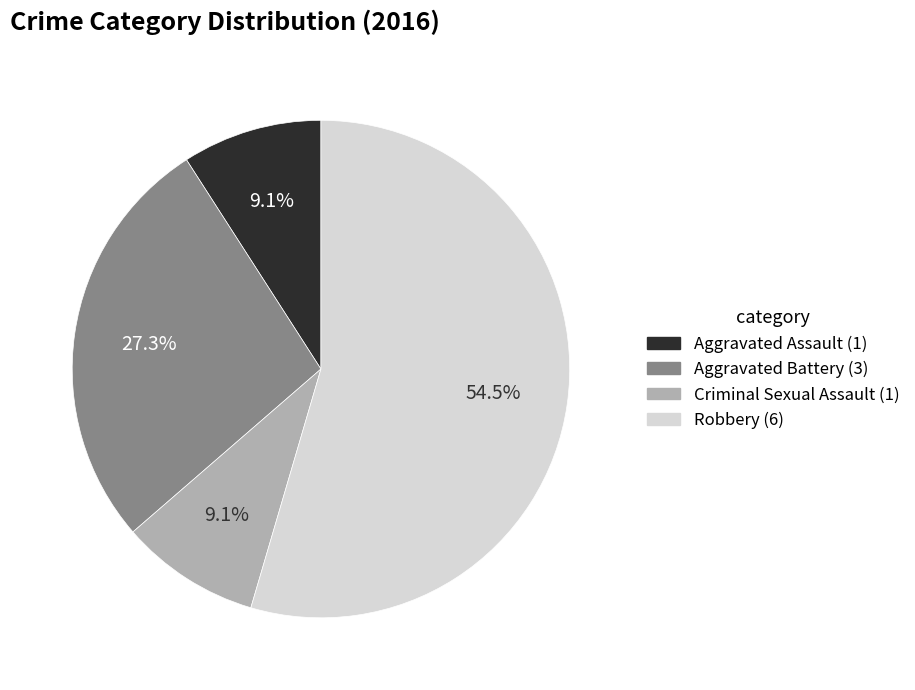

Is there any slice that represents more than half of the pie?

Yes